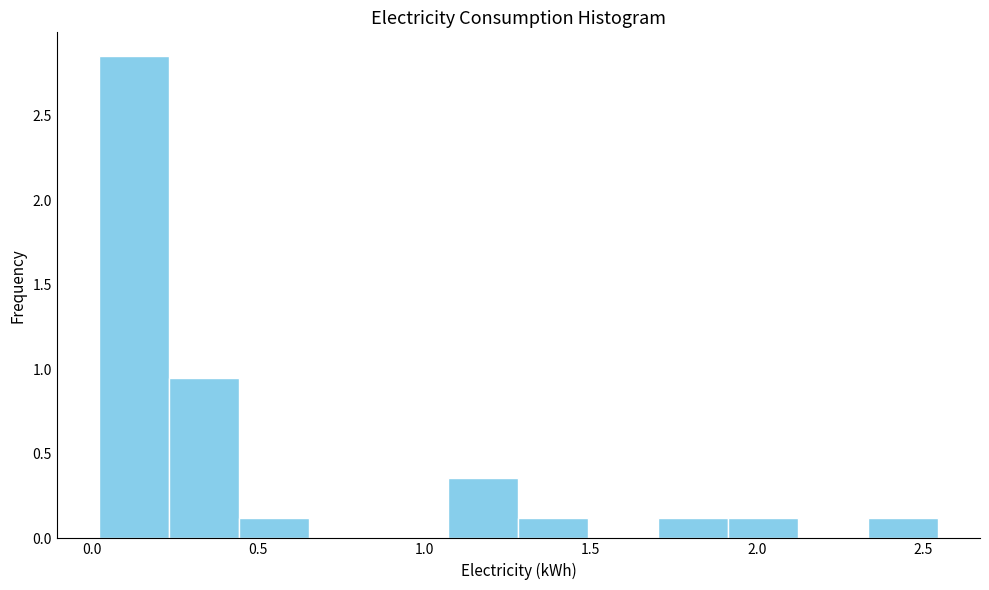

Reading left to right, list every bar in this chart as the range it spans on the x-axis followed by its height. Neither the bar edges nor the heights are printed on the chart, so give them approximately, as read against the axes.

0.00 to 0.25: 2.85
0.25 to 0.45: 0.95
0.45 to 0.65: 0.10
0.65 to 0.85: 0
0.85 to 1.05: 0
1.05 to 1.30: 0.35
1.30 to 1.50: 0.10
1.50 to 1.70: 0
1.70 to 1.90: 0.10
1.90 to 2.10: 0.10
2.10 to 2.35: 0
2.35 to 2.55: 0.10